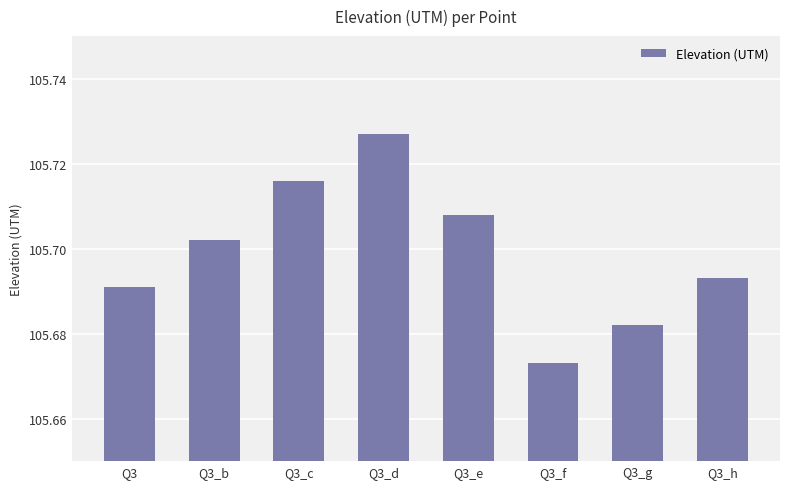

What is the sum of all values?

845.6